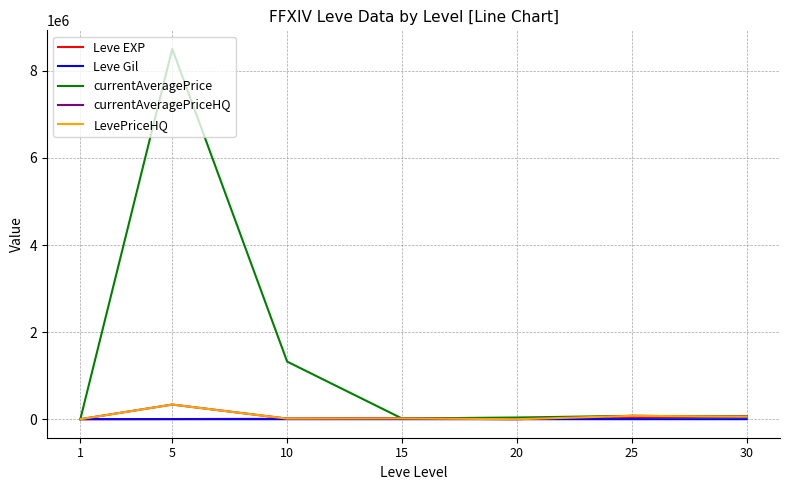

How many intersections are there between Leve Gil and LevePriceHQ?

2